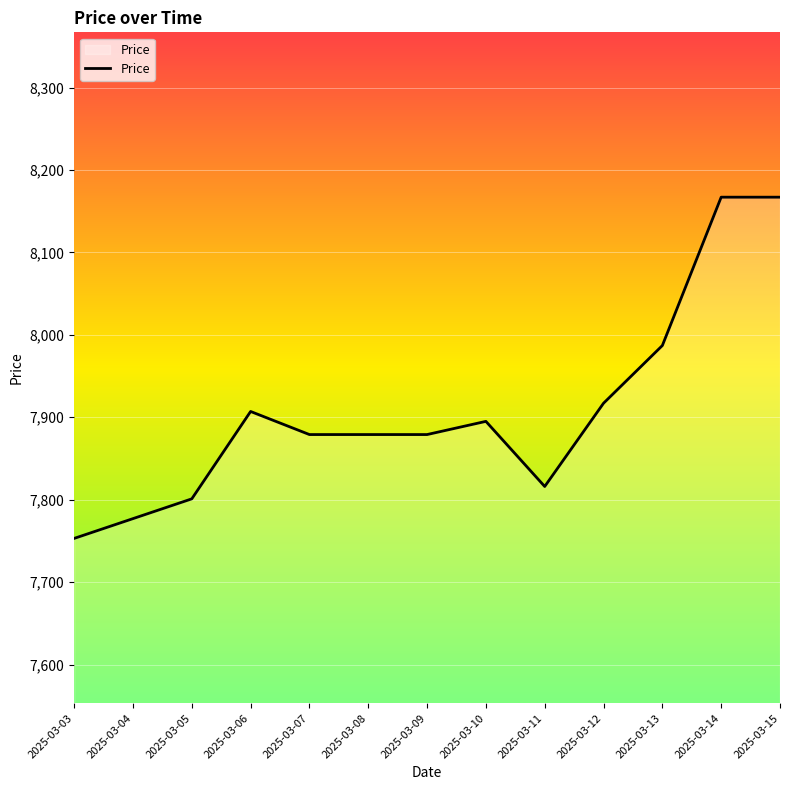

At which label does the data first exceed 7879?

2025-03-06